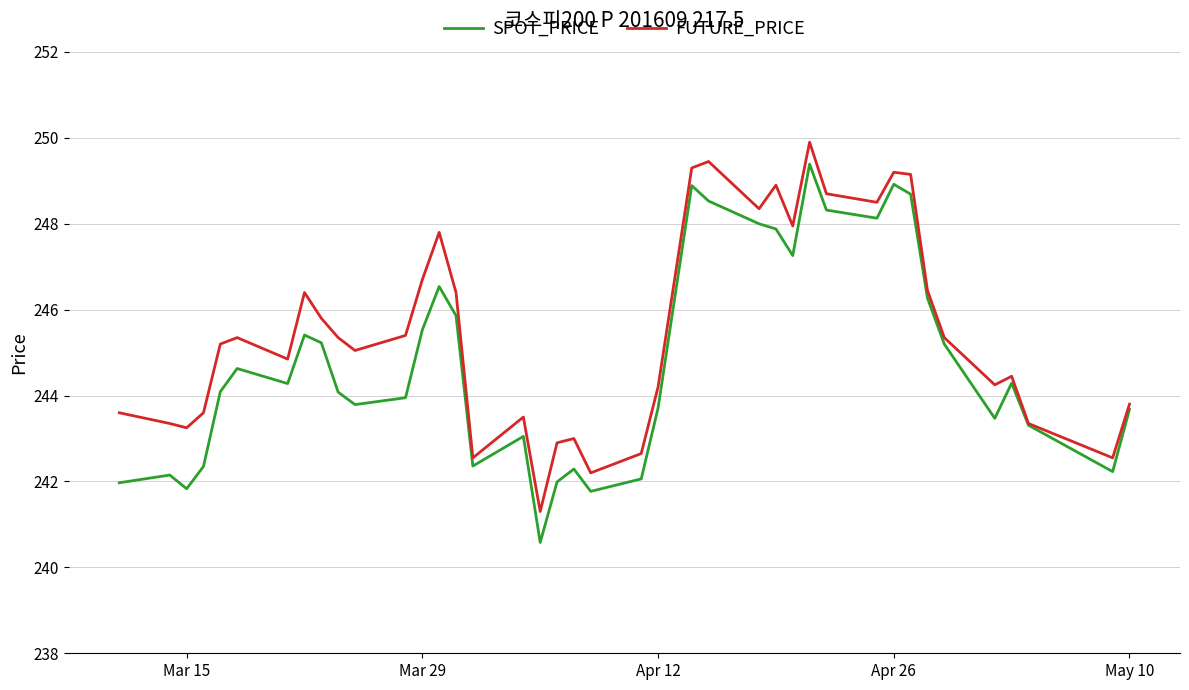

What is the maximum value shown in the chart?

249.9